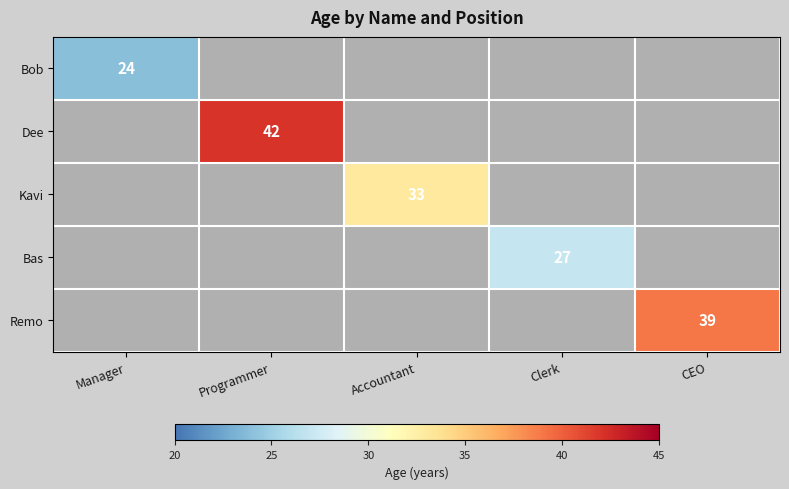

True or false: Bob has a value of 24 at Manager.

True